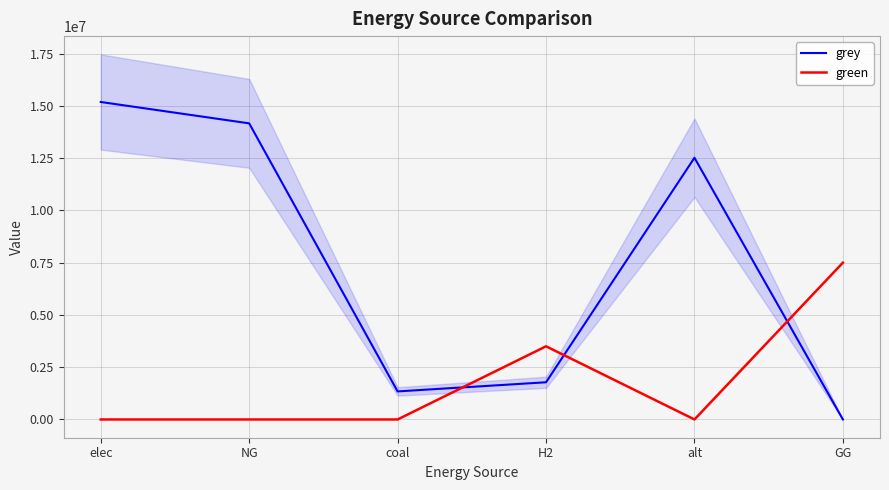

How many times do green and grey cross each other?

3